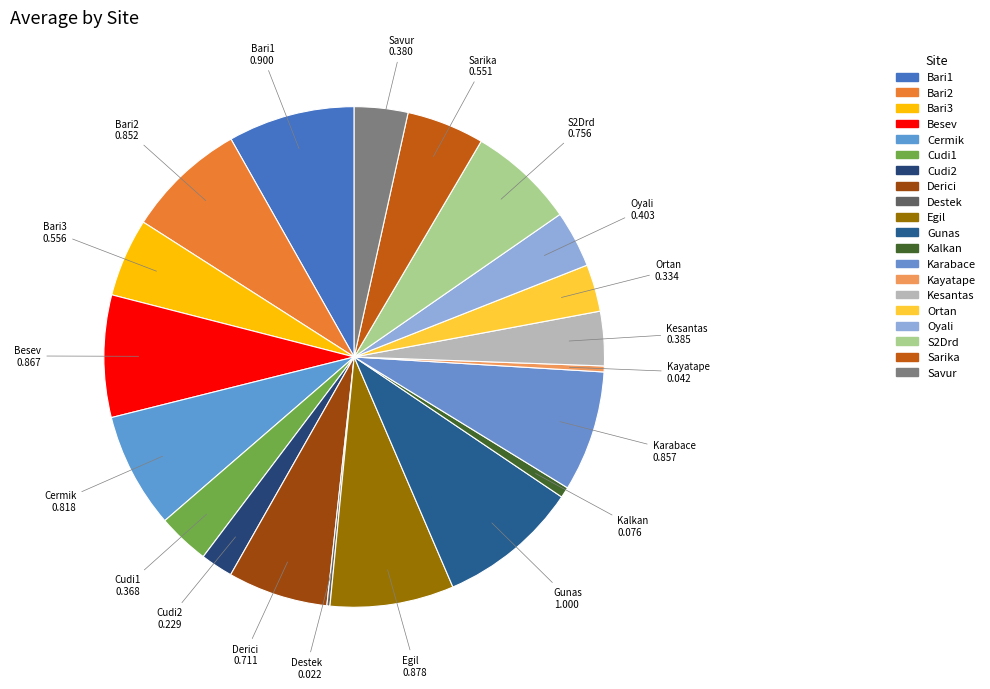

Does Besev account for over 50% of the chart?

No